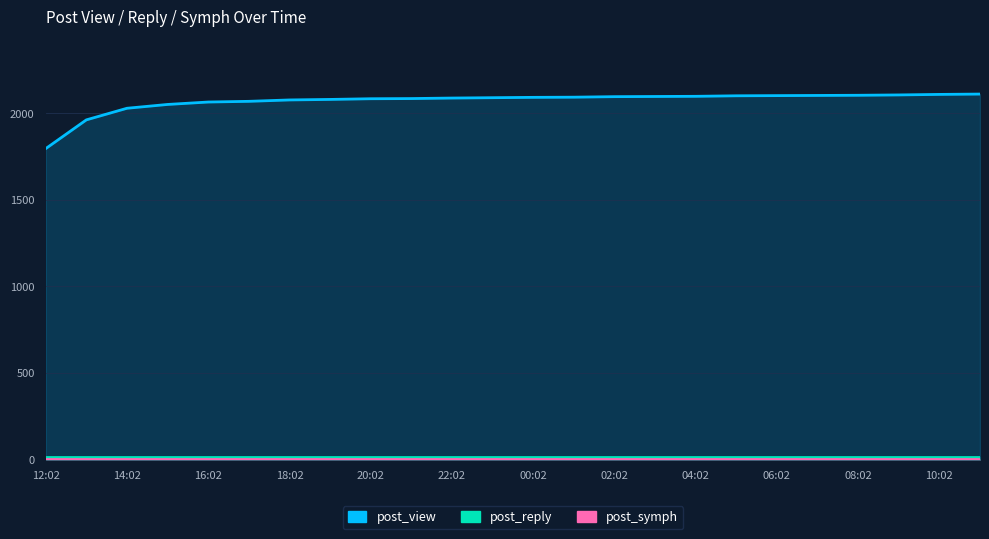

Read the post_view value at 06:02, to the nearest 50.

2100